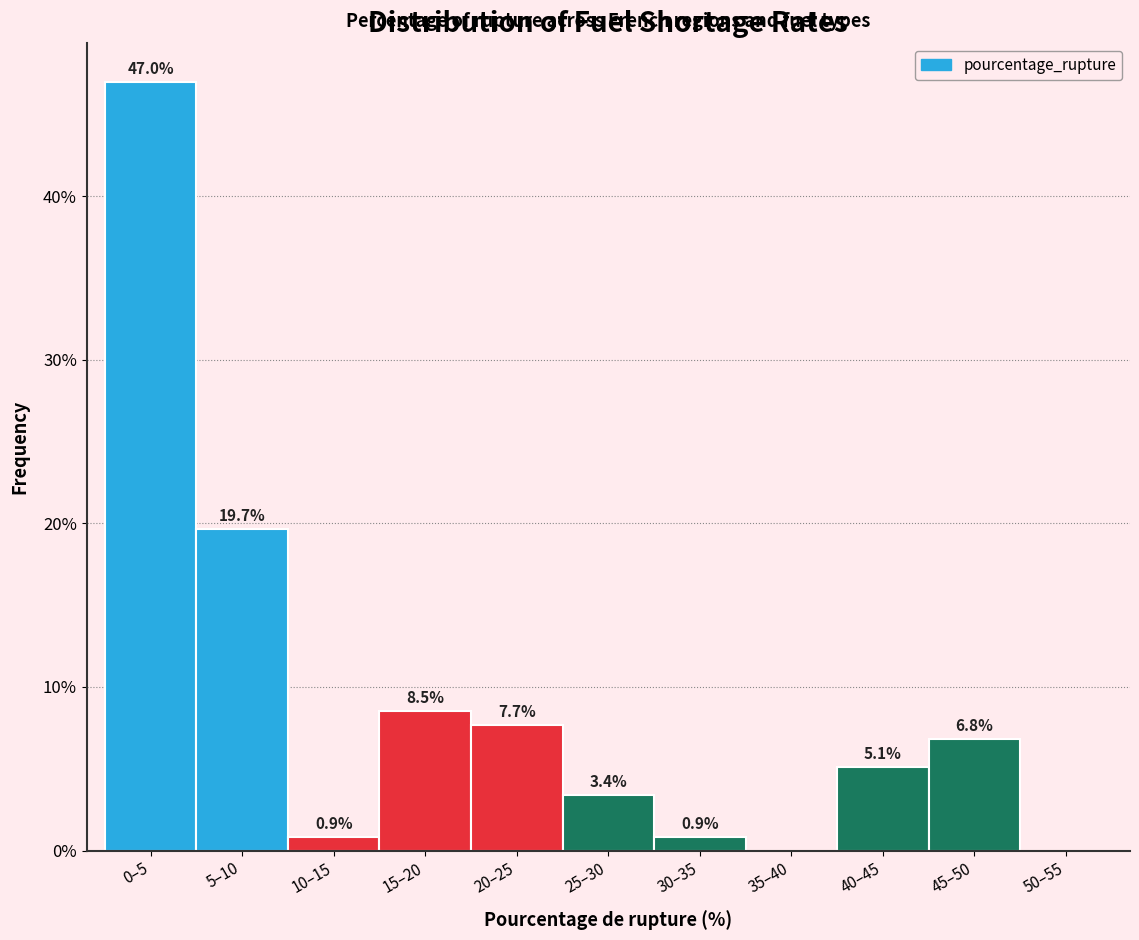

Reading left to right, what are all the values shown in this chart?

0–5=47.0	5–10=19.7	10–15=0.9	15–20=8.5	20–25=7.7	25–30=3.4	30–35=0.9	35–40=0.0	40–45=5.1	45–50=6.8	50–55=0.0